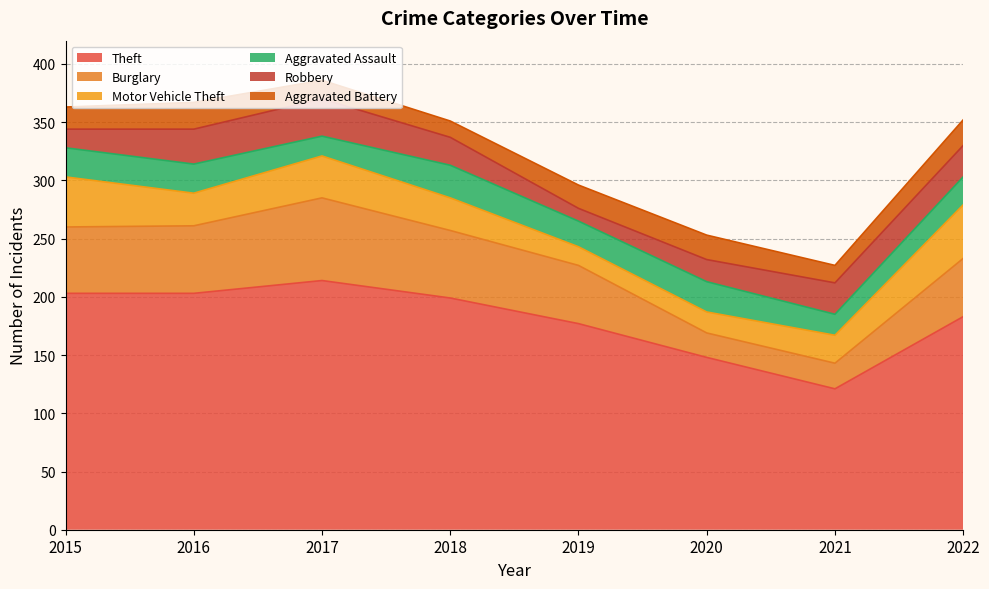

How many lines are shown in the chart?

6